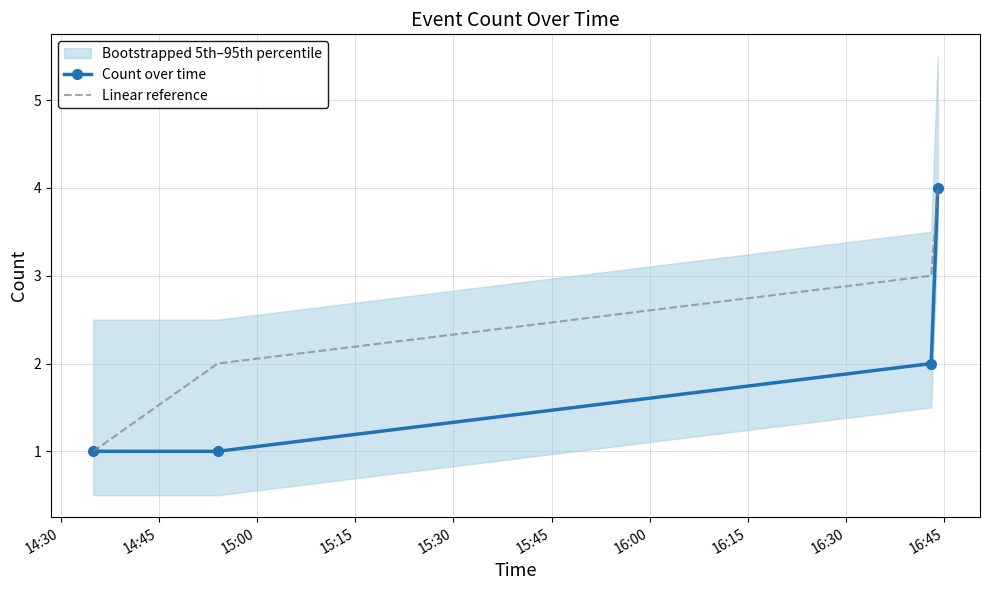

True or false: Linear reference and Count over time cross at least once.

False